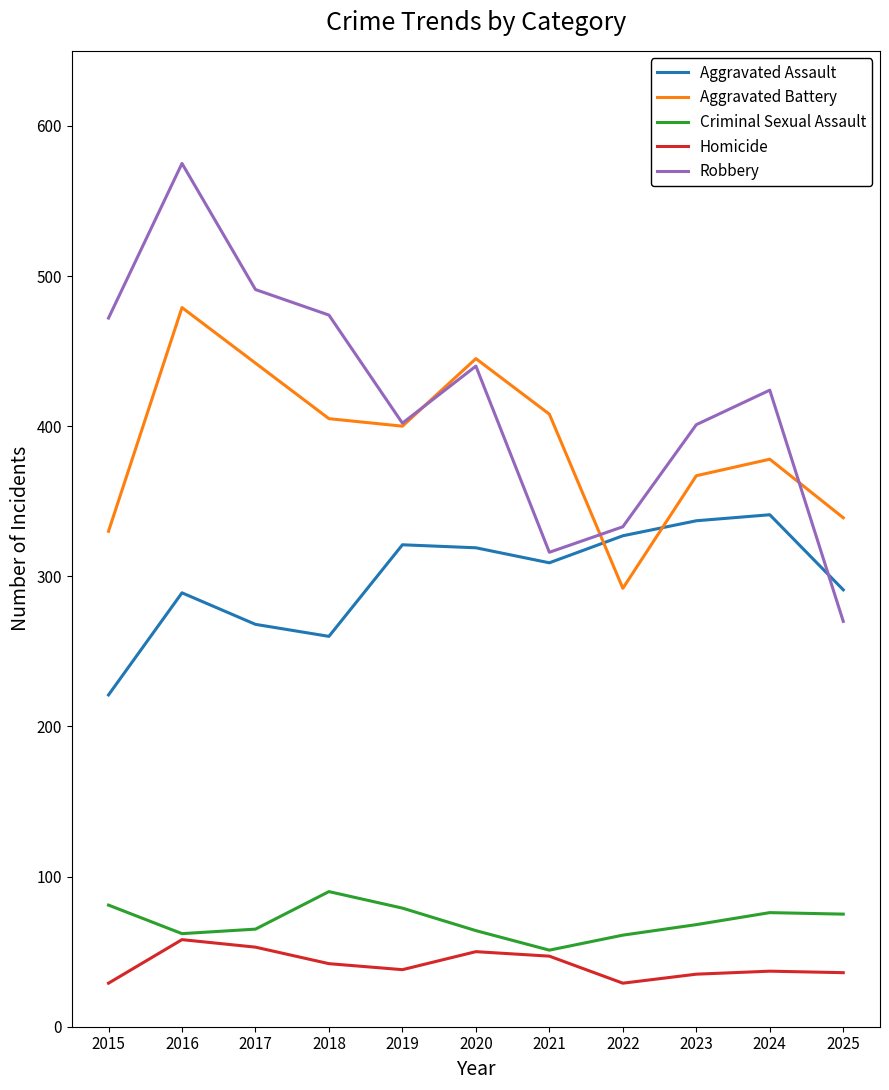

What is the total value across all series at 2017?

1319